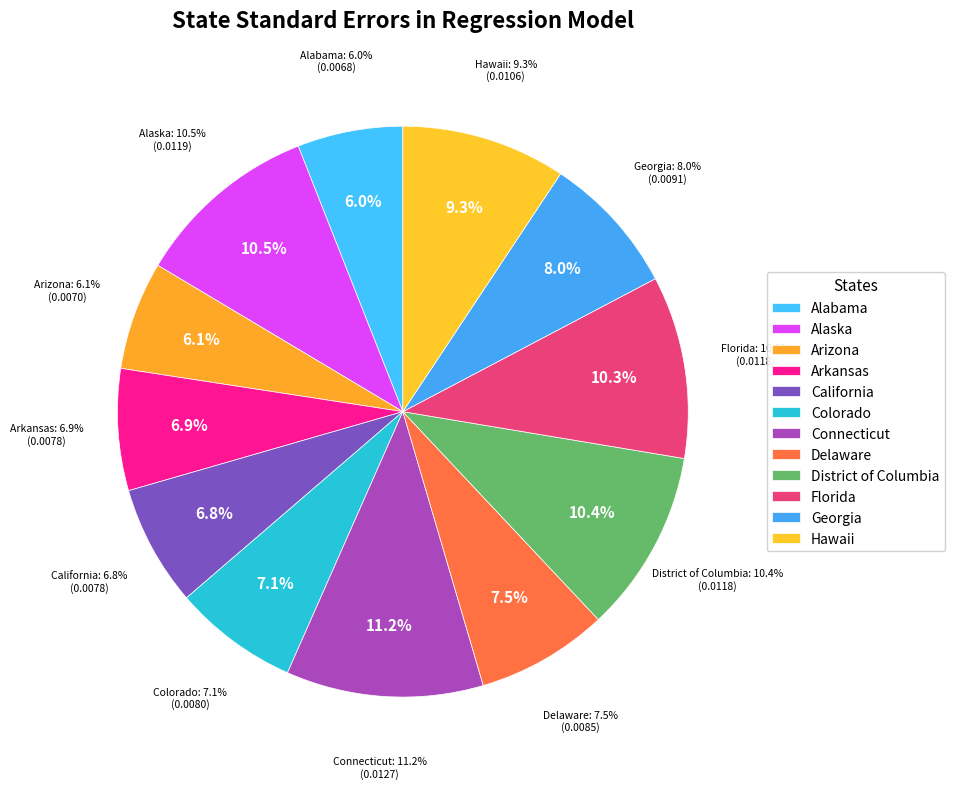

Combined, do Alabama and Arkansas account for over 50%?

No